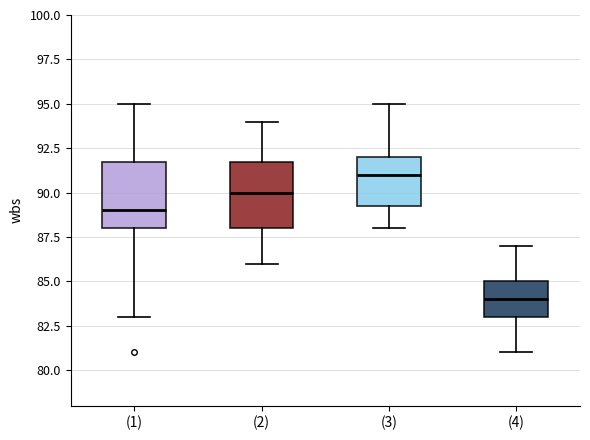

Where does the median line of the box for (2) sit on the y-axis? The values are not printed on the chart, so give them approximately, as read against the axis.

90.0